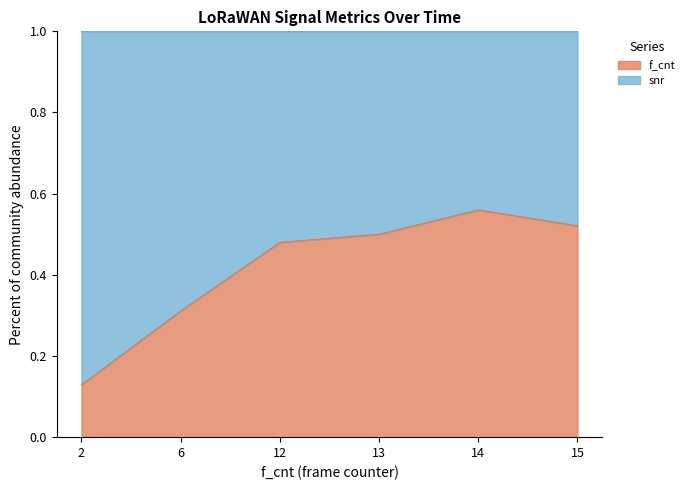

How many data points does each series have?

6